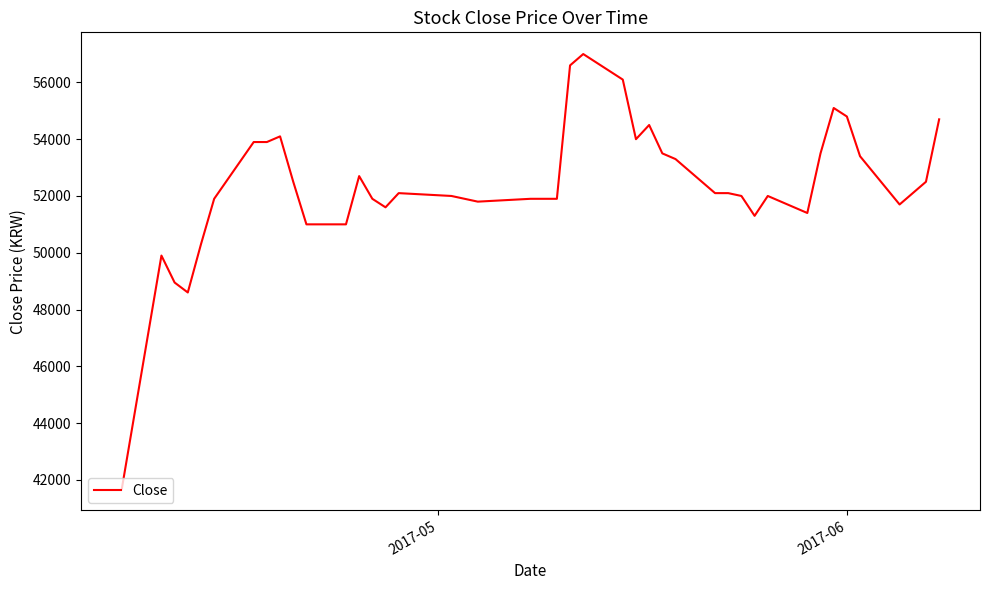

What is the difference between the maximum and minimum values?

15300